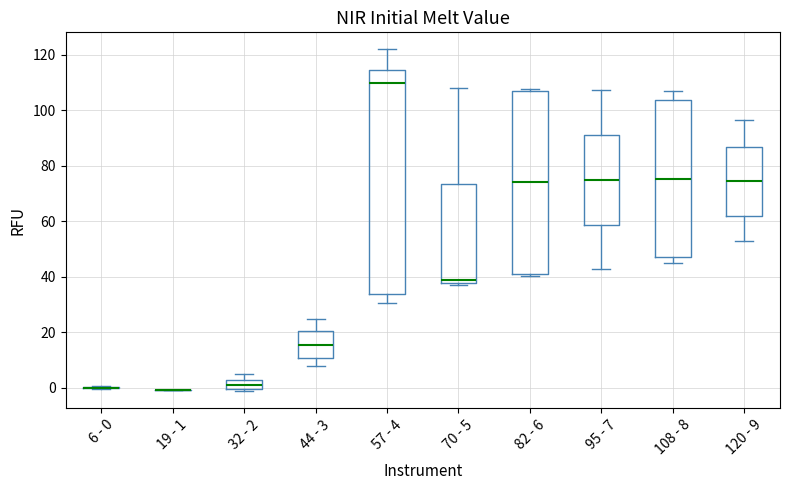

Reading left to right, transcribe this box plot: for each box, give where its median line is, the range the box spans, and where its two whiskers end, as read against the y-axis. The values are not printed on the chart, so give them approximately, as read against the axis.

6 - 0: box collapsed to a line at 0, whiskers 0 to 0
19 - 1: box collapsed to a line at 0, whiskers 0 to 0
32 - 2: median 2 (inside the box), box 0 to 2, whiskers -2 to 4
44 - 3: median 16, box 10 to 20, whiskers 8 to 24
57 - 4: median 110, box 34 to 114, whiskers 30 to 122
70 - 5: median 38 (just above the box's lower edge), box 38 to 74, whiskers 36 to 108
82 - 6: median 74, box 42 to 108, whiskers 40 to 108 (just above the box's upper edge)
95 - 7: median 76, box 58 to 92, whiskers 42 to 108
108 - 8: median 76, box 46 to 104, whiskers 44 to 108
120 - 9: median 74, box 62 to 86, whiskers 52 to 96